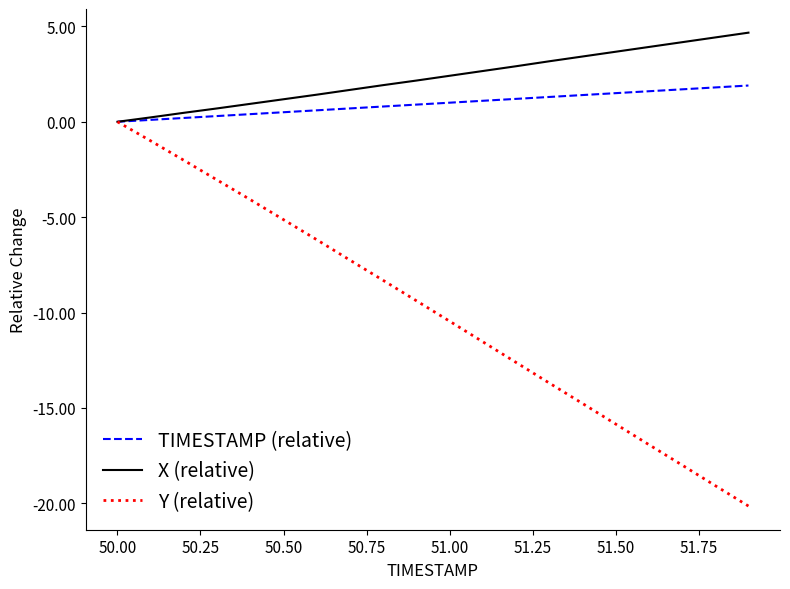

Which series has the largest total across all categories?

X (relative)